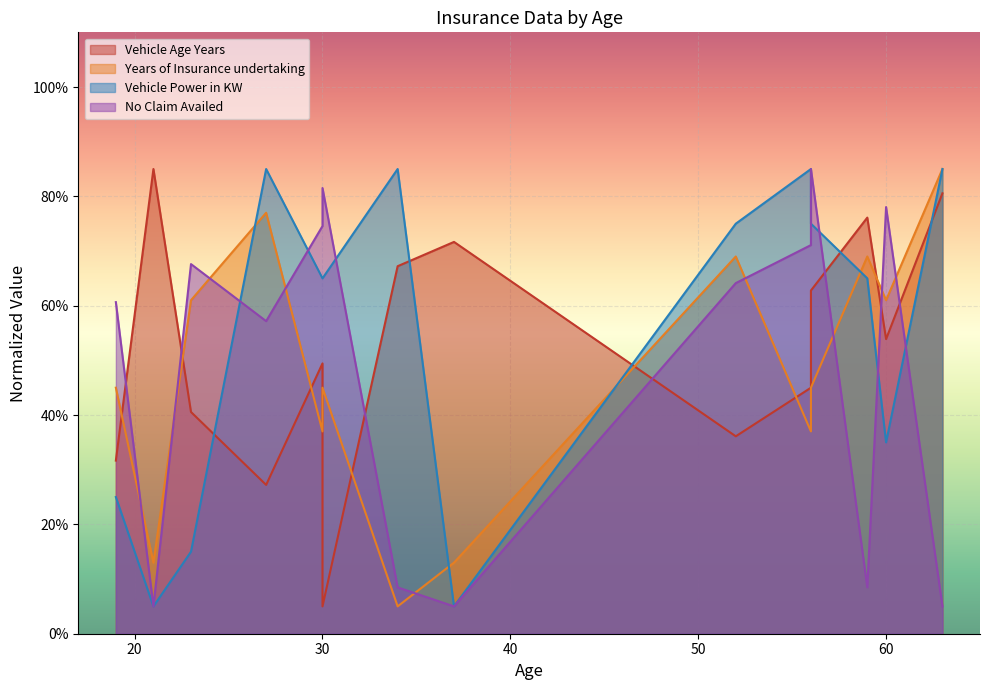

What is the sum of the No Claim Availed values at 52 and 37?

69.1